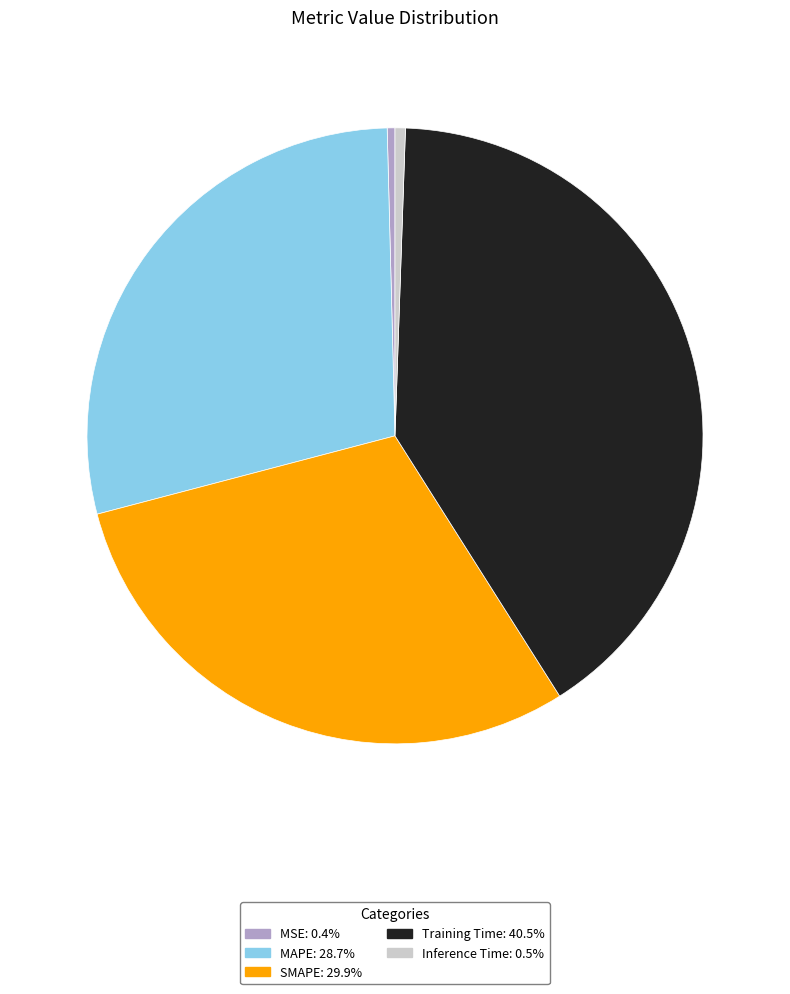

Which has a higher value, MAPE or MSE?

MAPE